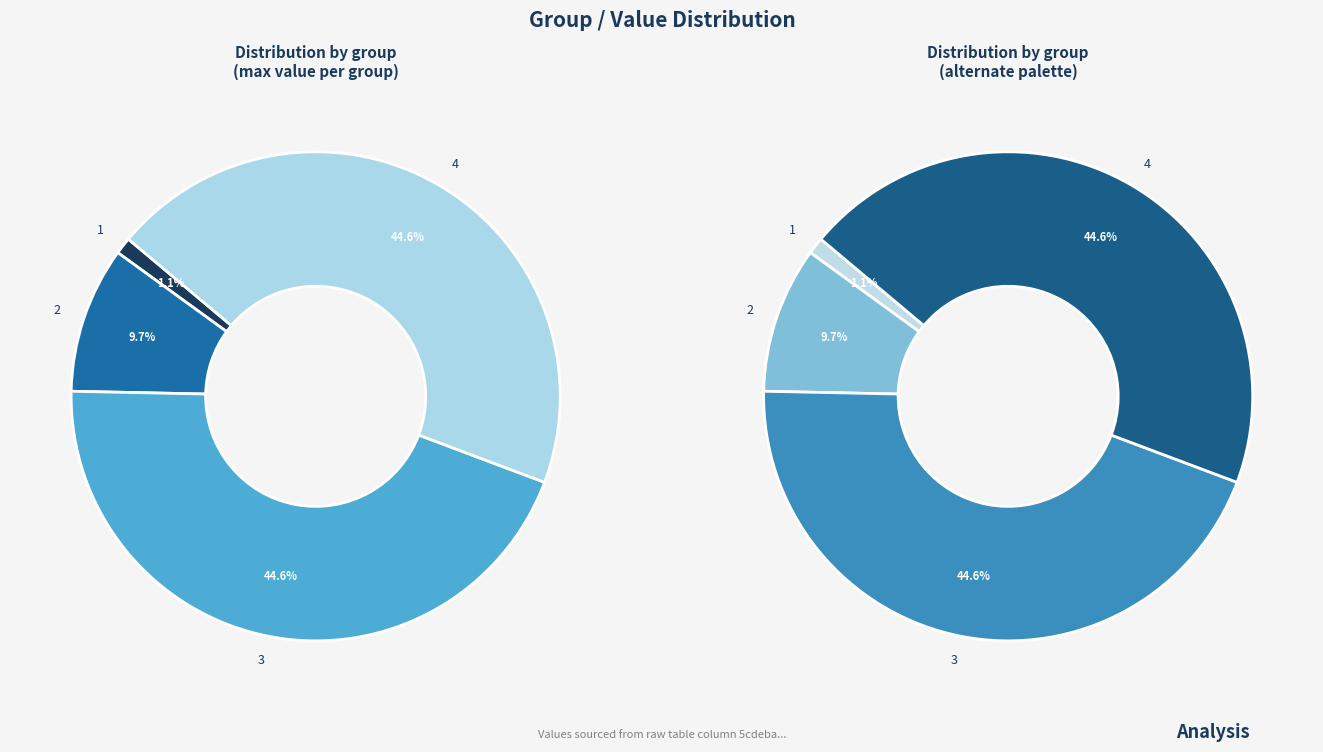

What is the total percentage of 4 and 1?

45.7%